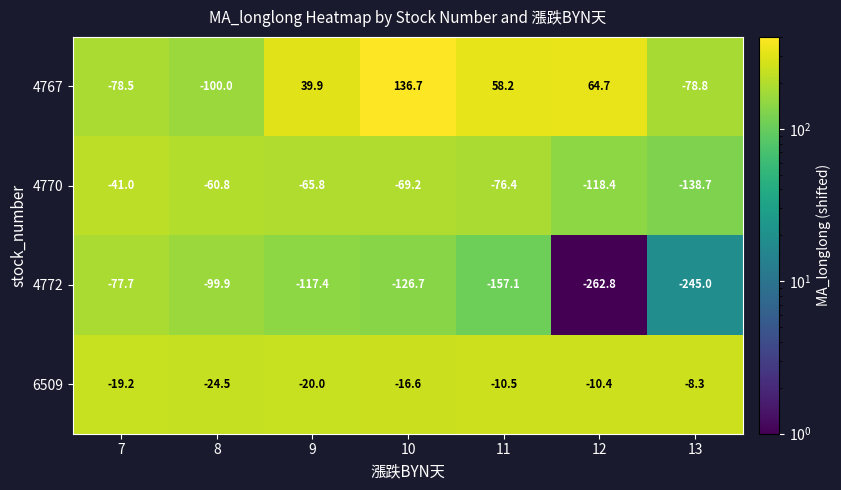

At how many categories does at least one series exceed 87?

1